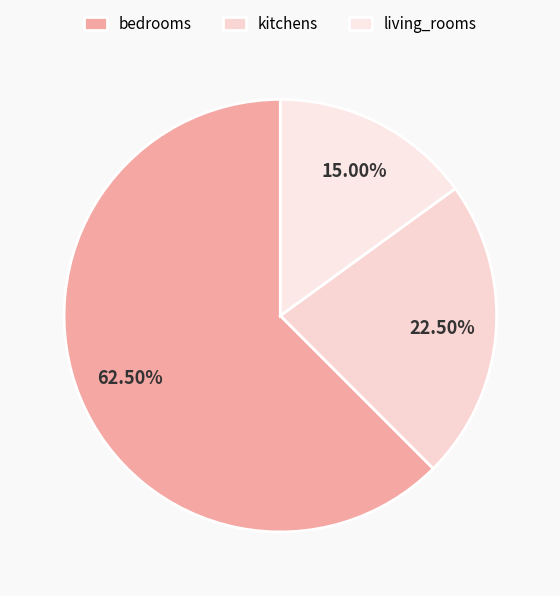

Is it true that living_rooms is 15% of the pie?

True